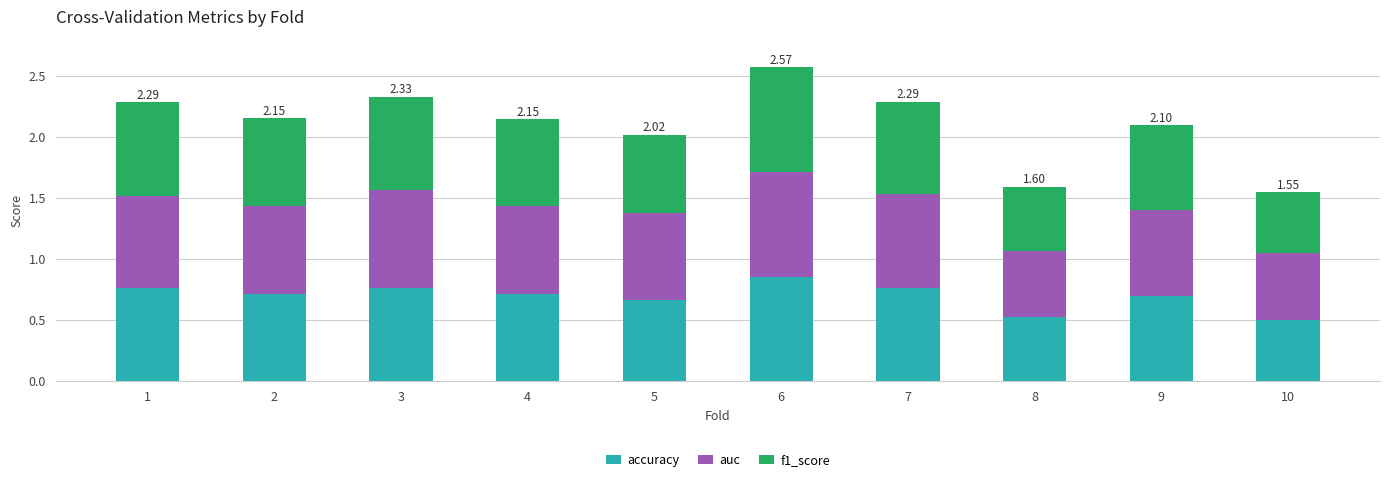

At which category is the sum across all series the highest?

6